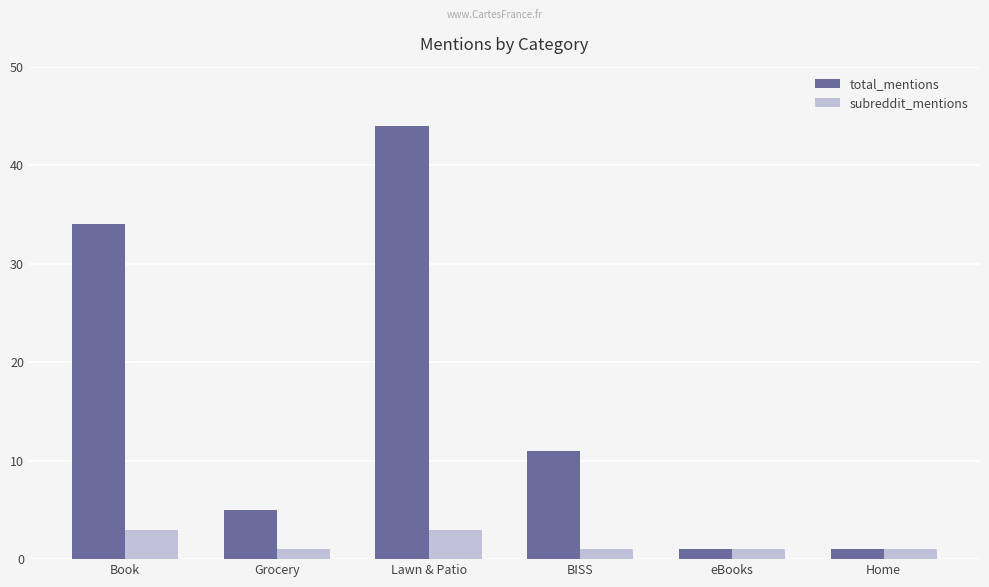

Is it true that subreddit_mentions equals 3 at Book?

True